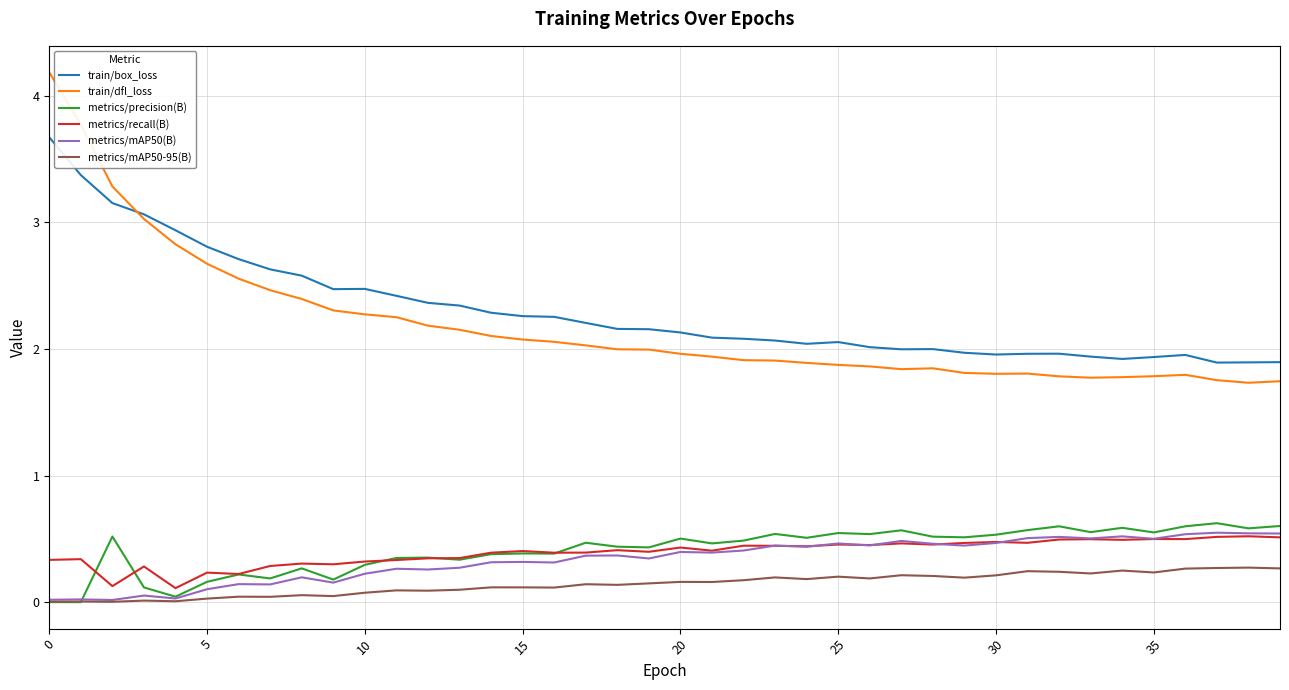

Which series has the widest spread of values?

train/dfl_loss